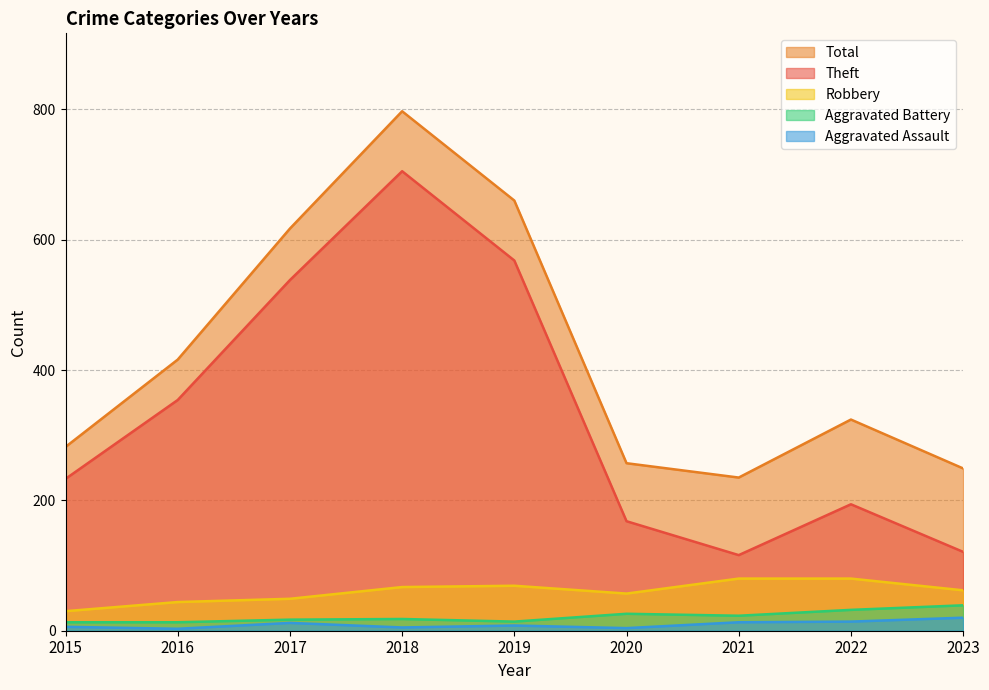

True or false: Aggravated Battery and Theft intersect in this chart.

False